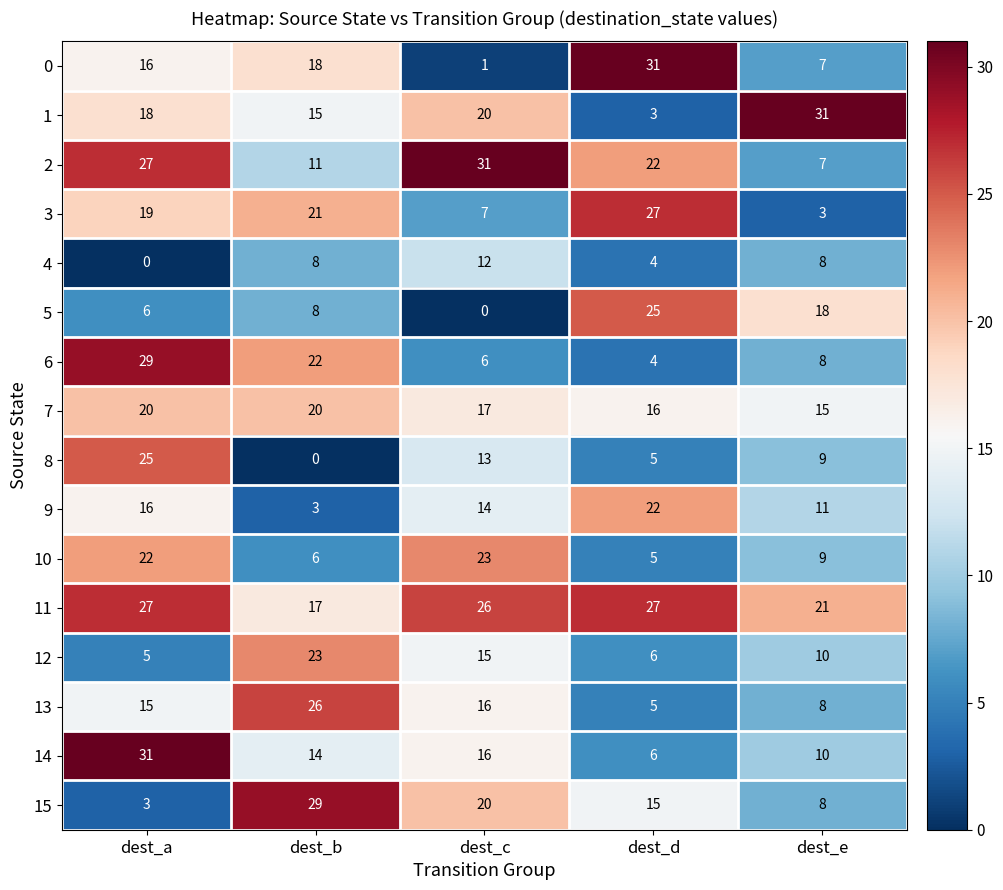

At which label does 14 reach its minimum?

dest_d